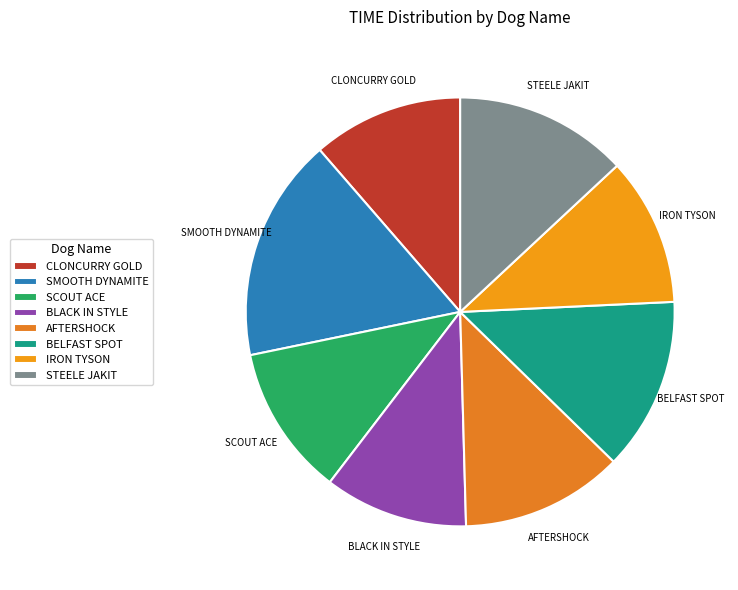

The SCOUT ACE slice represents 11% of the pie. True or false?

True